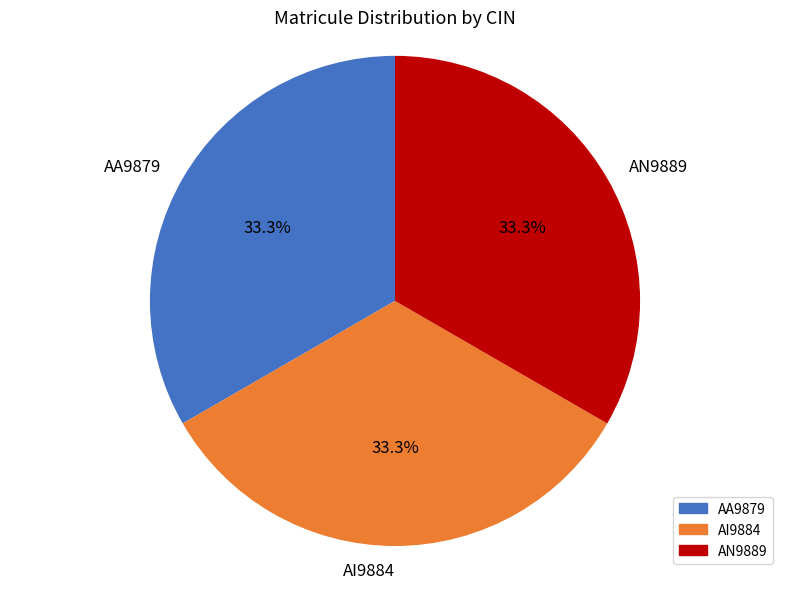

Is there any slice that represents more than half of the pie?

No